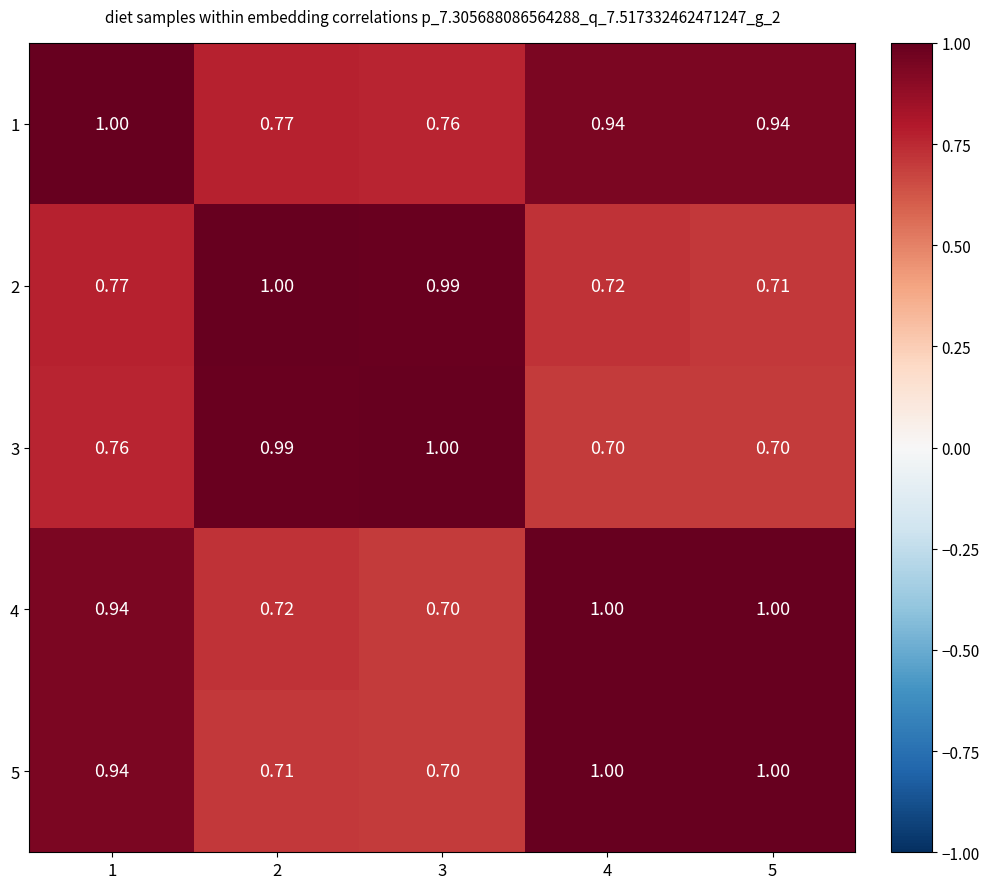

Reading left to right, transcribe all the data shown in this chart.

1: 1=1.0	2=0.8	3=0.8	4=0.9	5=0.9
2: 1=0.8	2=1.0	3=1.0	4=0.7	5=0.7
3: 1=0.8	2=1.0	3=1.0	4=0.7	5=0.7
4: 1=0.9	2=0.7	3=0.7	4=1.0	5=1.0
5: 1=0.9	2=0.7	3=0.7	4=1.0	5=1.0